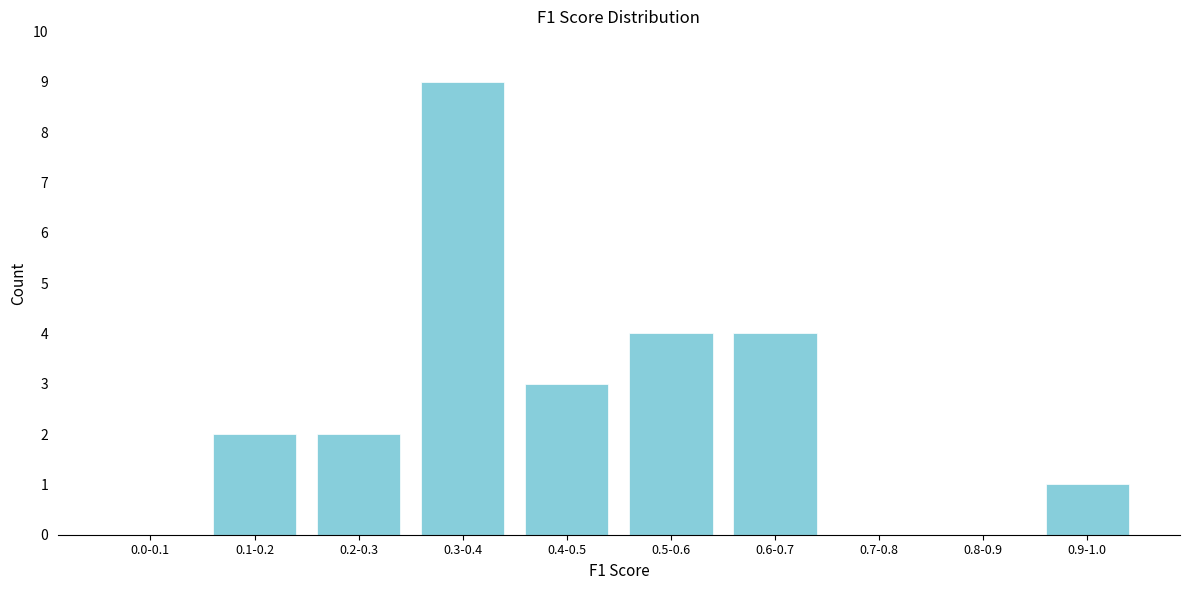

Reading left to right, extract all data points from this chart.

0.0-0.1=0	0.1-0.2=2	0.2-0.3=2	0.3-0.4=9	0.4-0.5=3	0.5-0.6=4	0.6-0.7=4	0.7-0.8=0	0.8-0.9=0	0.9-1.0=1